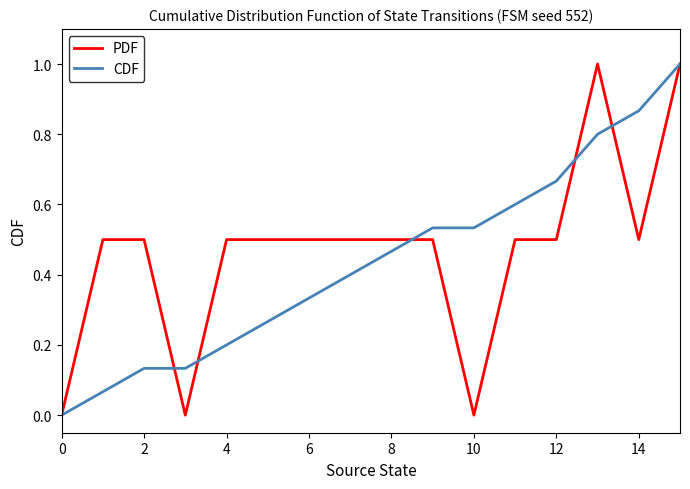

What is the highest value of the CDF series?

1.0